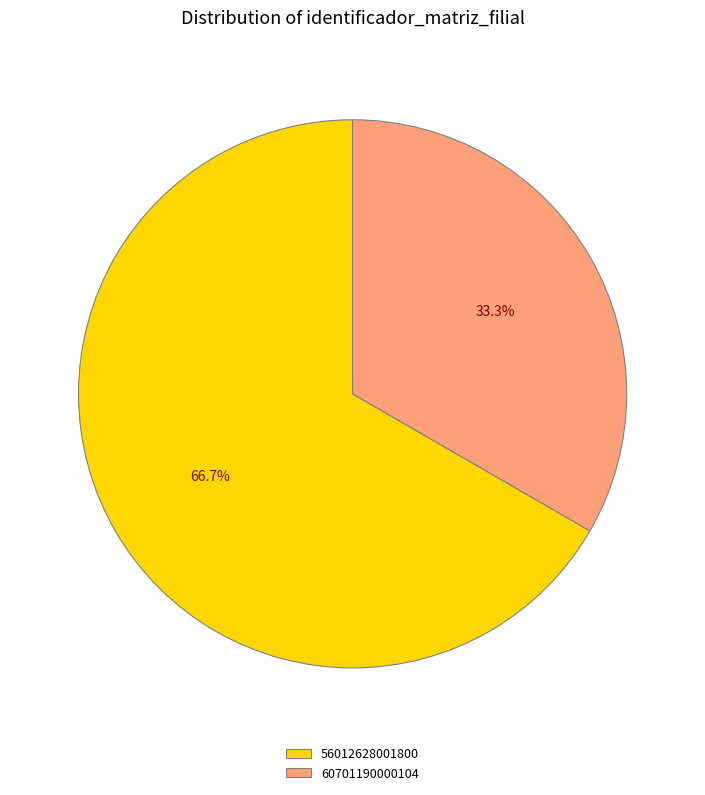

Rank the categories by value from lowest to highest.

60701190000104, 56012628001800